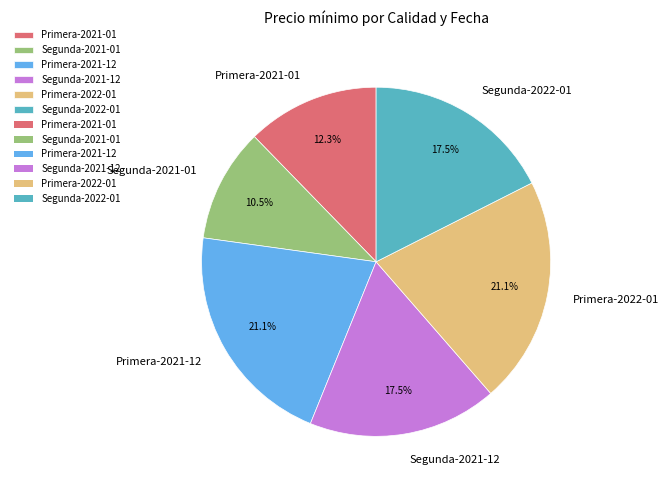

Combined, what portion of the pie is Primera-2022-01 and Segunda-2022-01?

38.6%